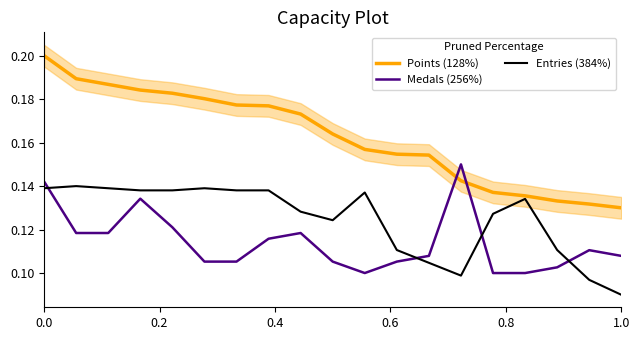

List the series in order of their peak value, lowest first.

Entries (384%), Medals (256%), Points (128%)